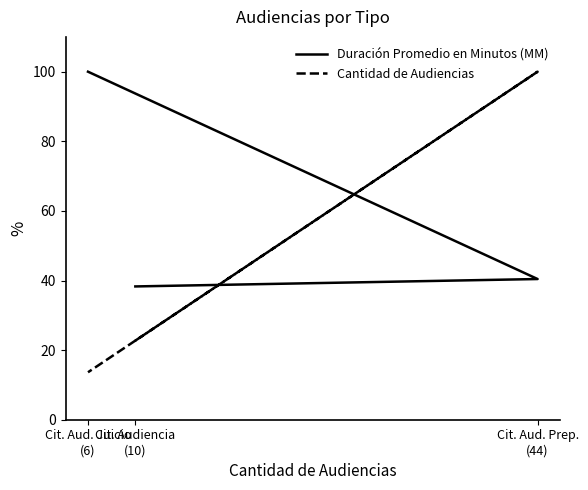

At which category is the sum across all series the highest?

Cit. Aud. Prep.
(44)